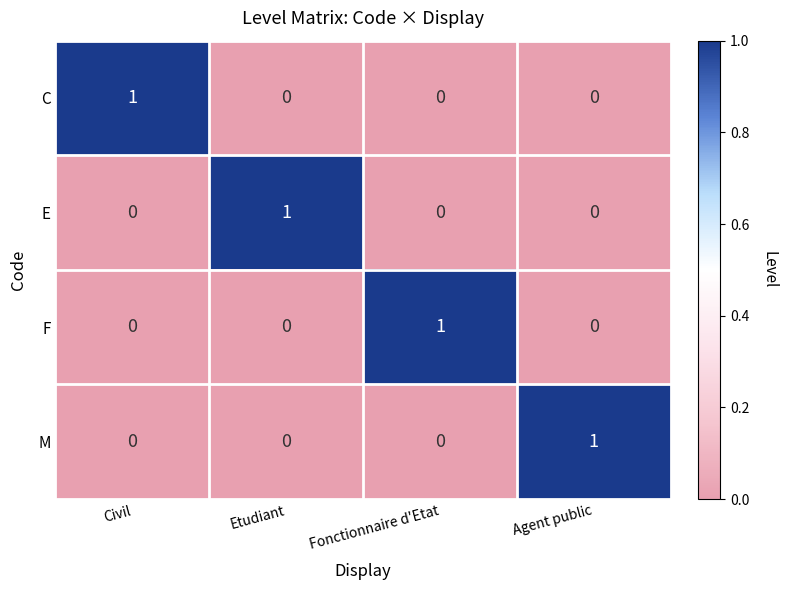

Is the value of C at Etudiant greater than the value of E at Etudiant?

No